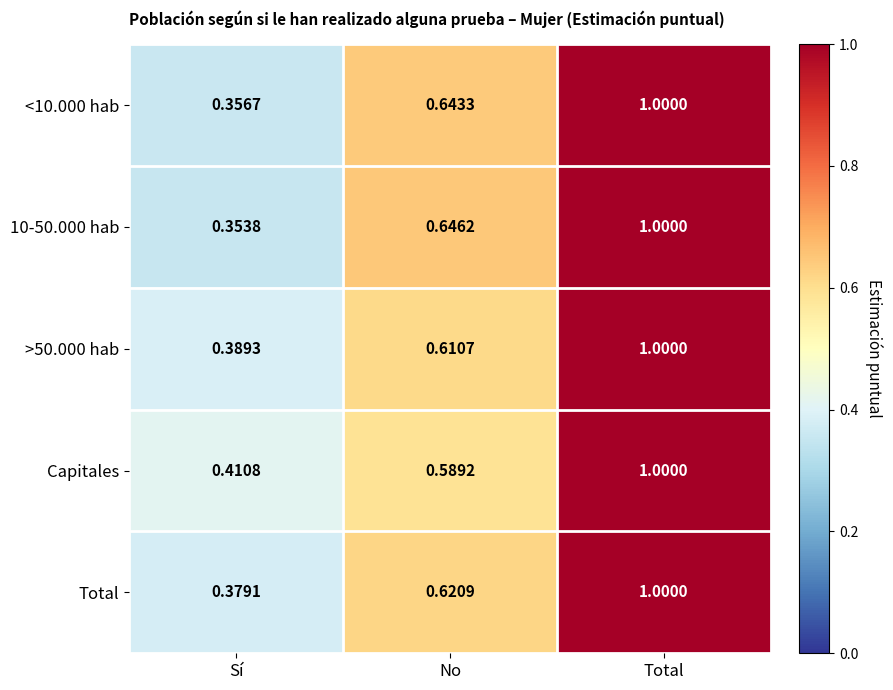

How many data points does each series have?

3